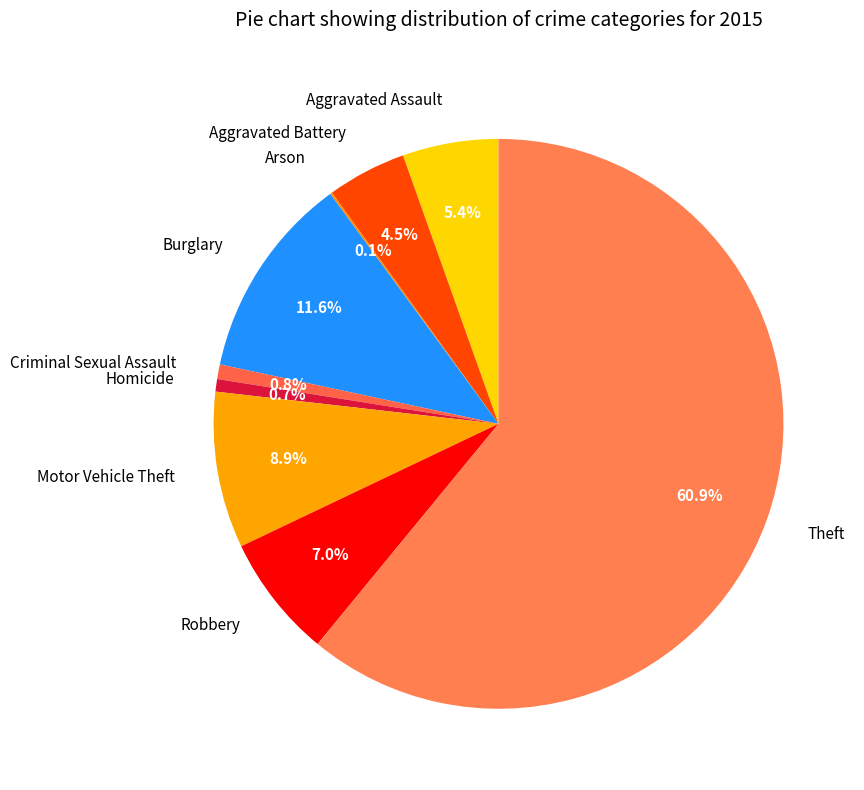

To the nearest percent, what percentage of the pie is Motor Vehicle Theft?

9%